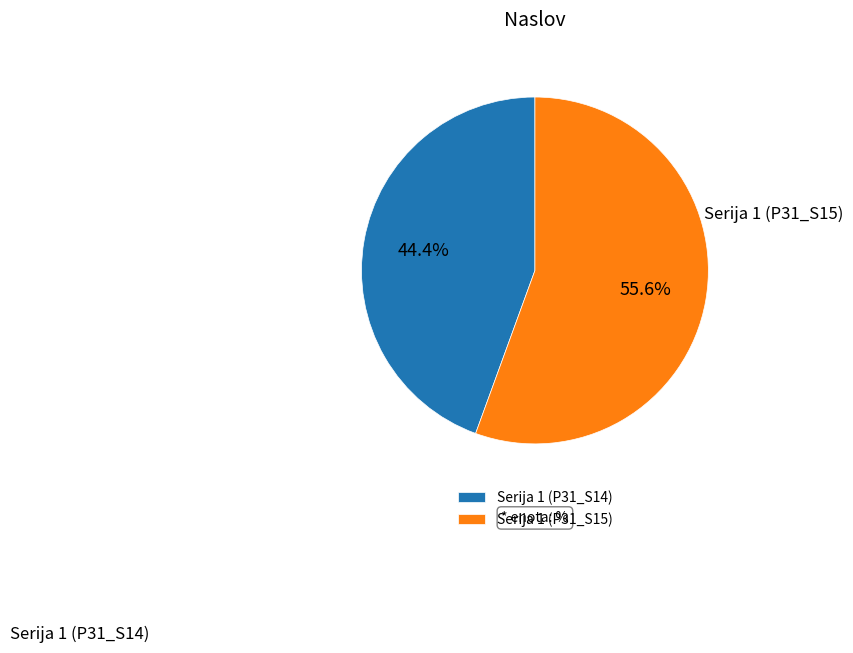

Is the sum of Serija 1 (P31_S14) and Serija 1 (P31_S15) greater than half?

Yes